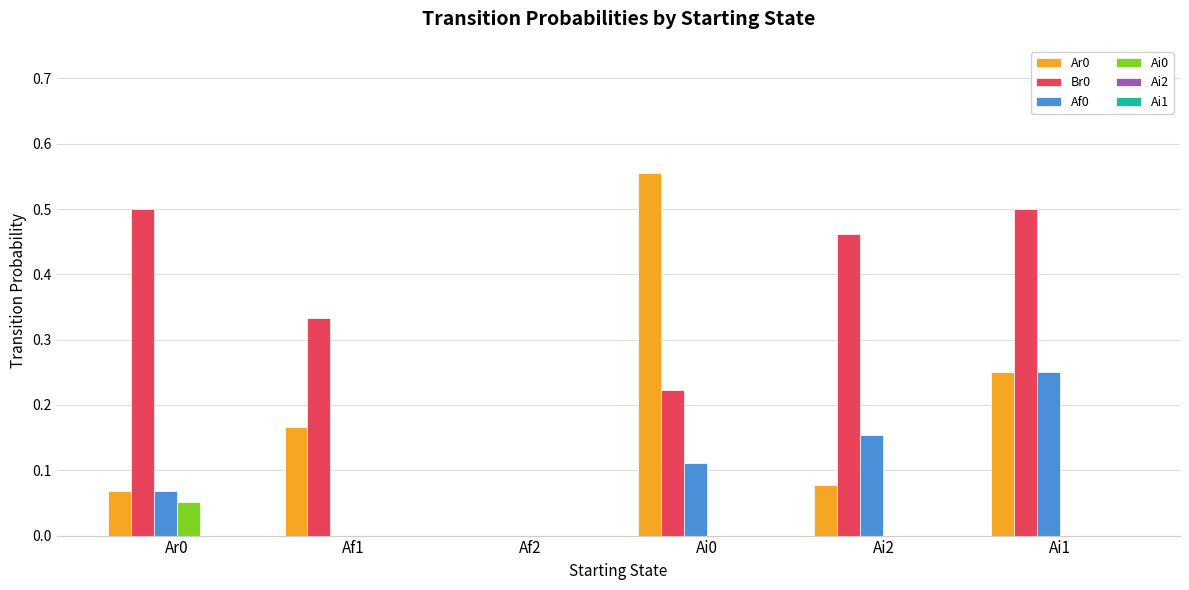

Which series has the largest total across all categories?

Br0